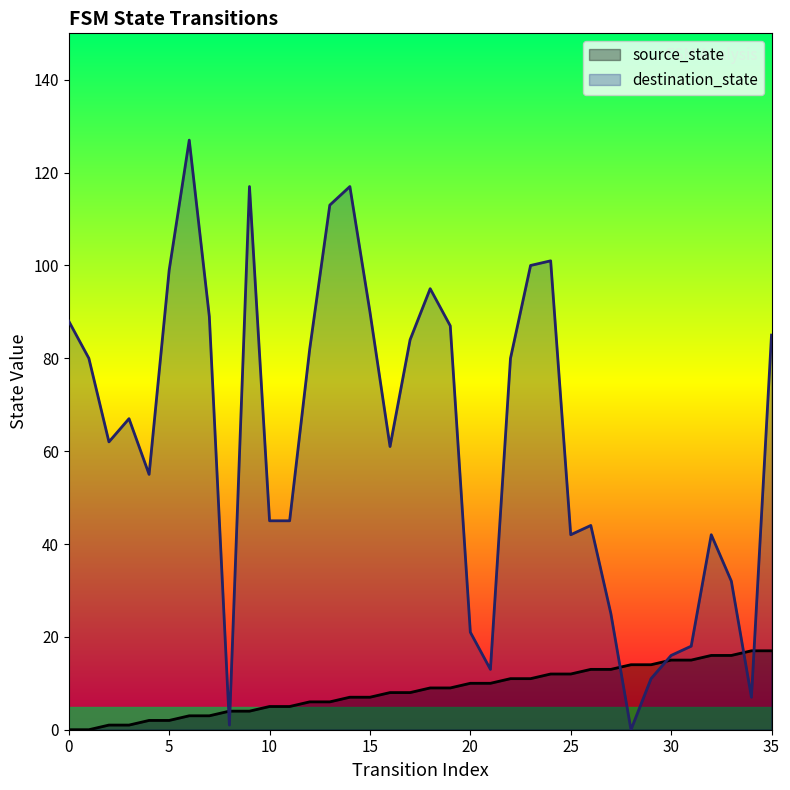

What is the average value of the source_state series?

8